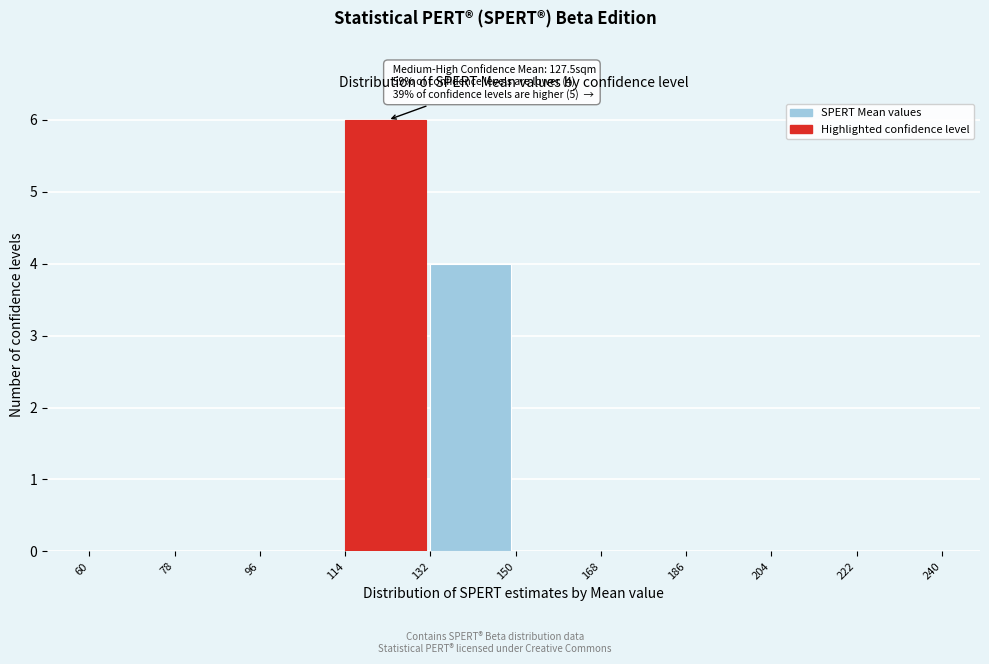

Over which range of the x-axis is the bar tallest?

114 to 132